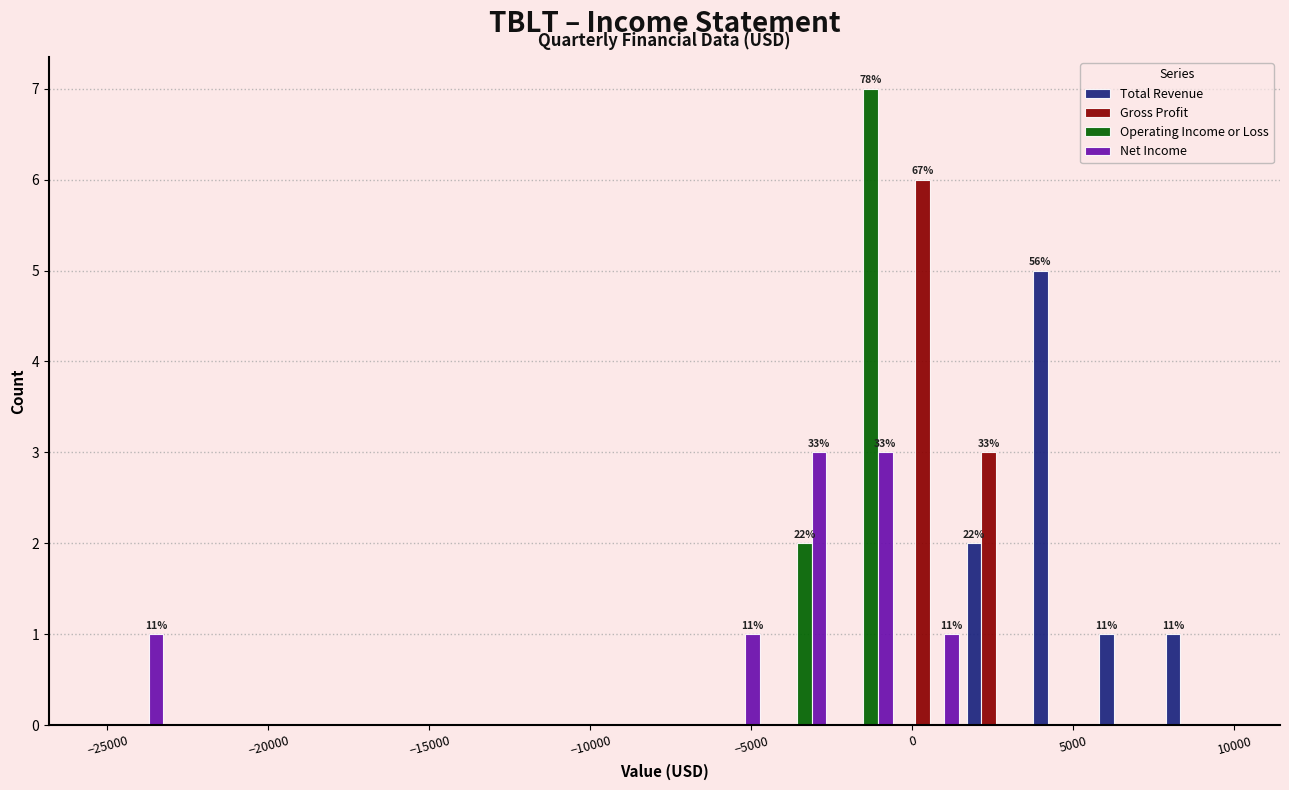

In the Operating Income or Loss series, which range on the x-axis has the tallest bar?

-2500 to -500